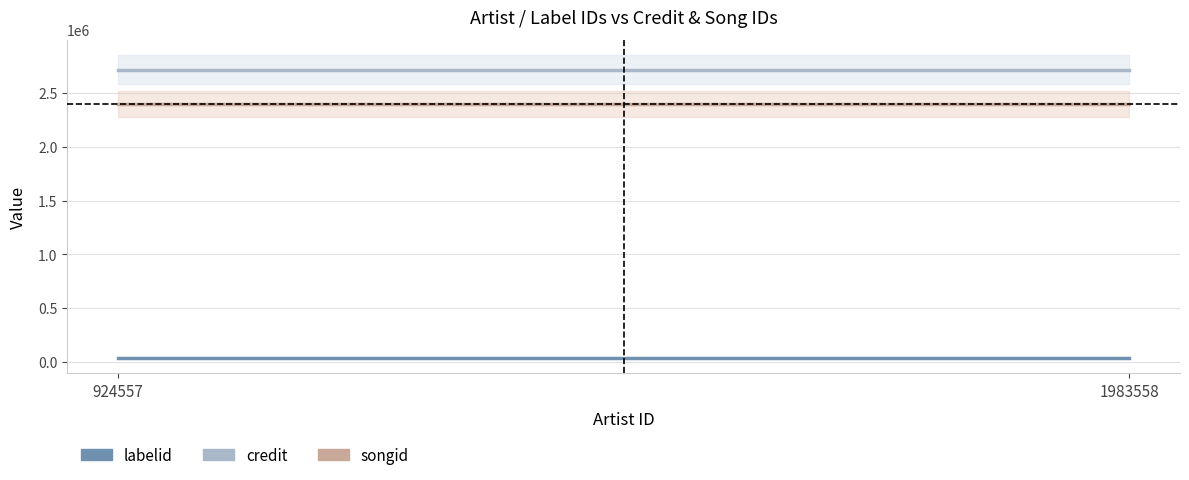

At which category is the sum across all series the highest?

924557